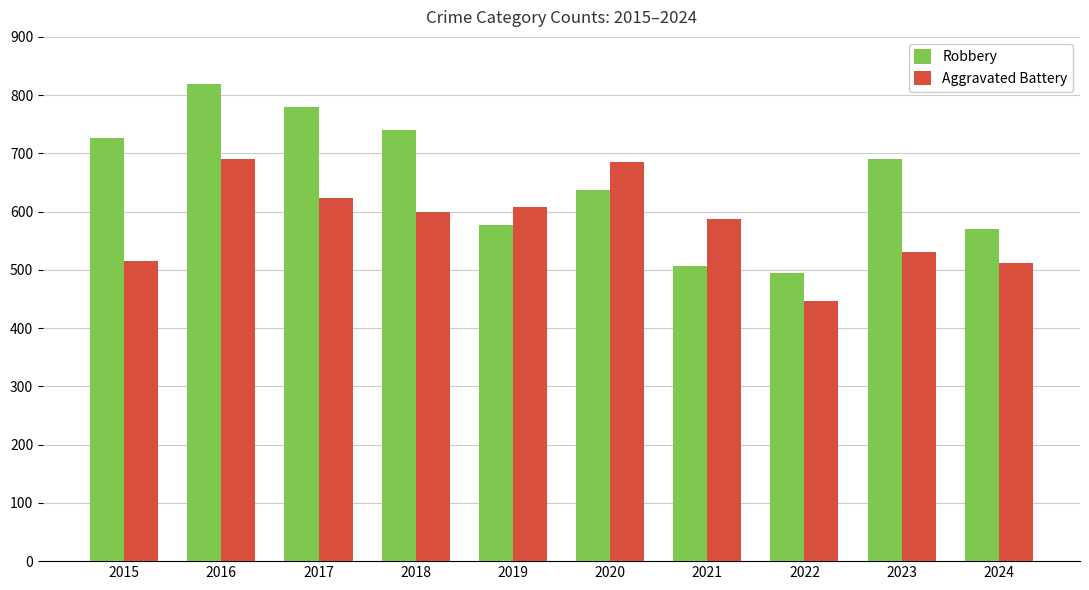

What is the average value of the Aggravated Battery series?

580